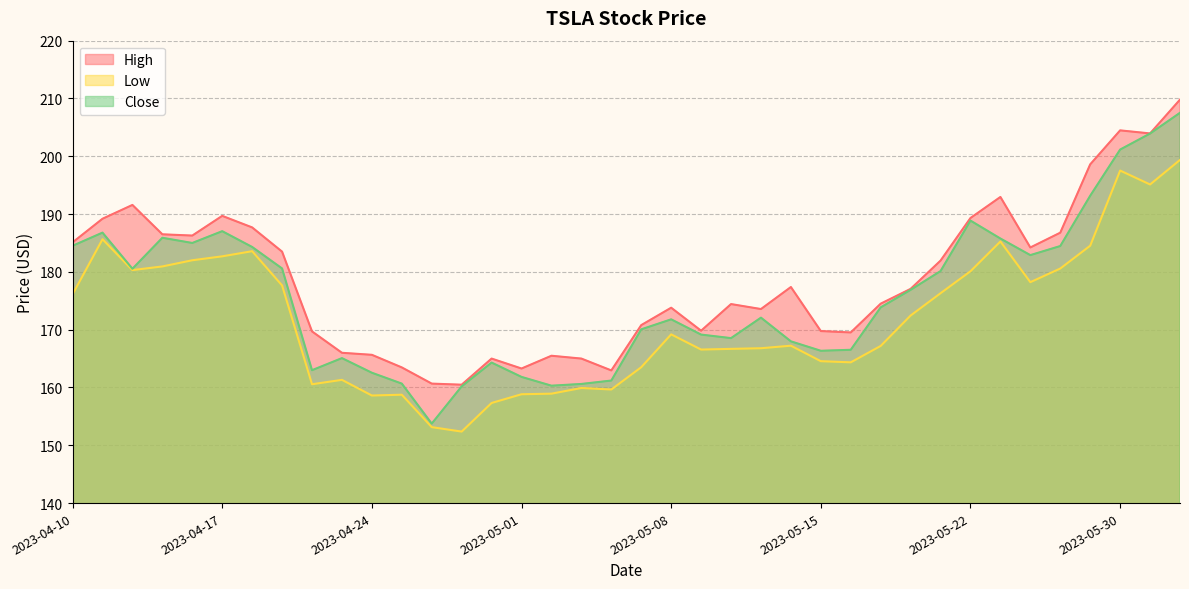

Which label corresponds to the largest value in the chart?

2023-06-01